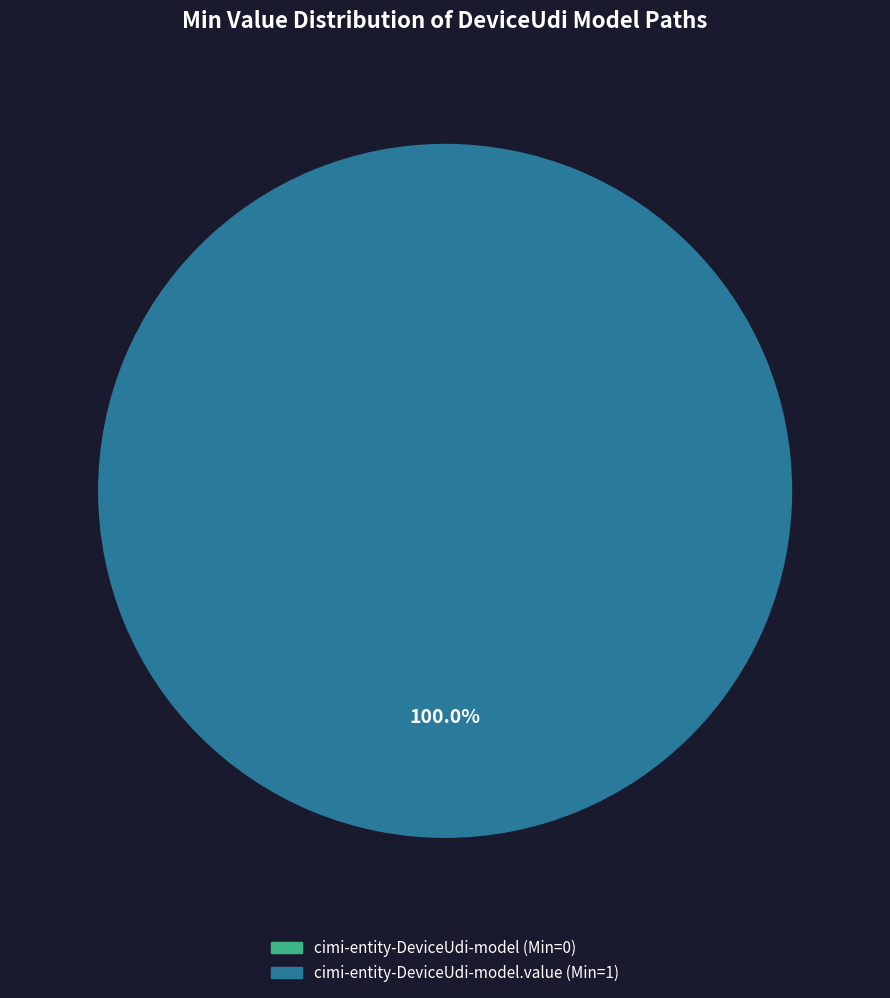

How many segments does this pie chart have?

2